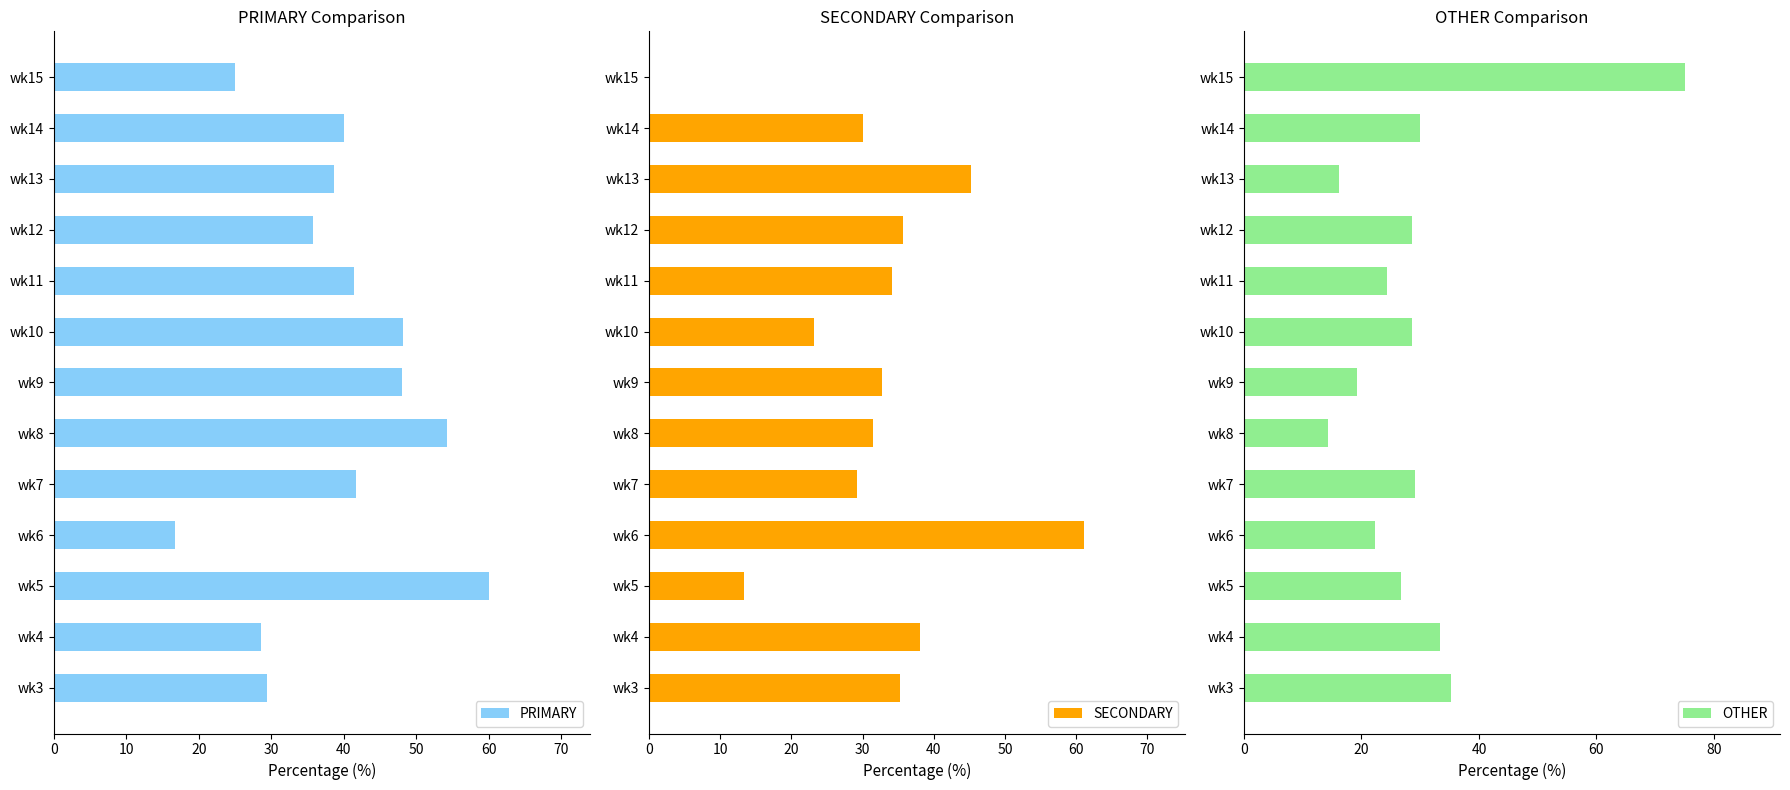

What is the difference between the second highest and minimum values in the PRIMARY series?

37.6